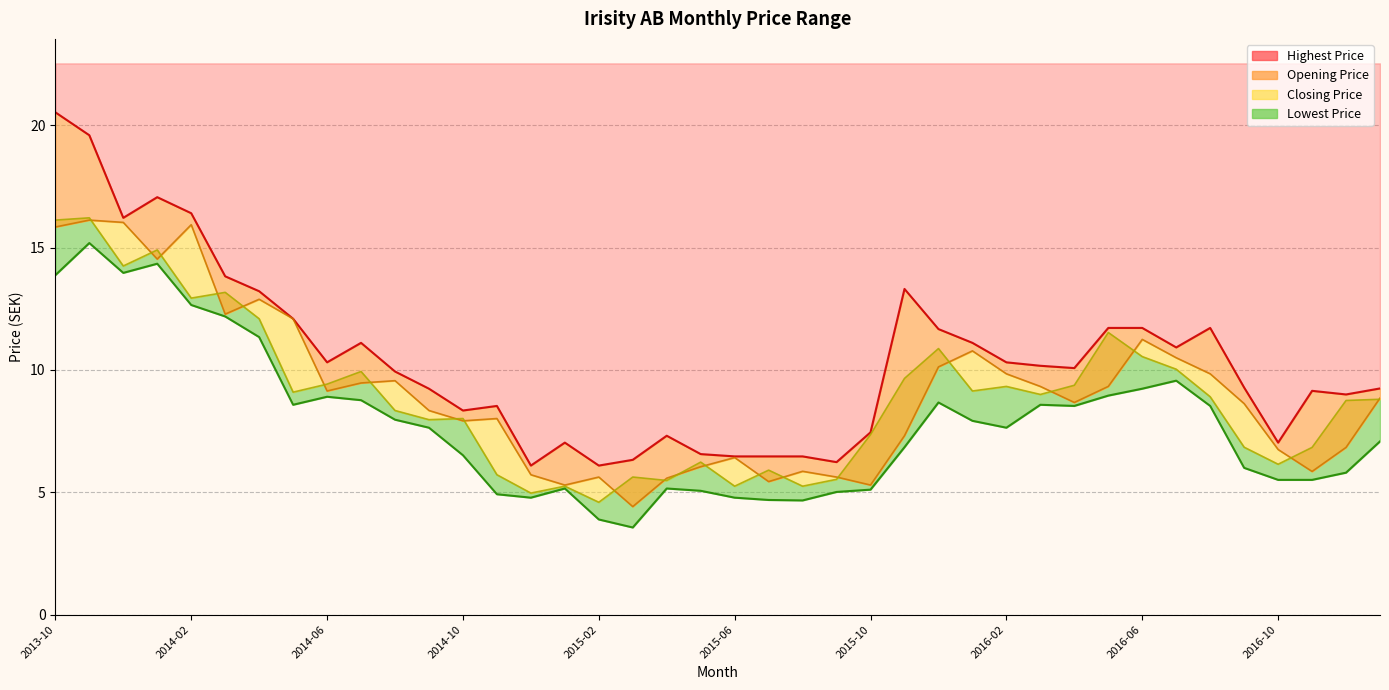

What are all the series names shown in the legend?

Highest Price, Opening Price, Closing Price, Lowest Price